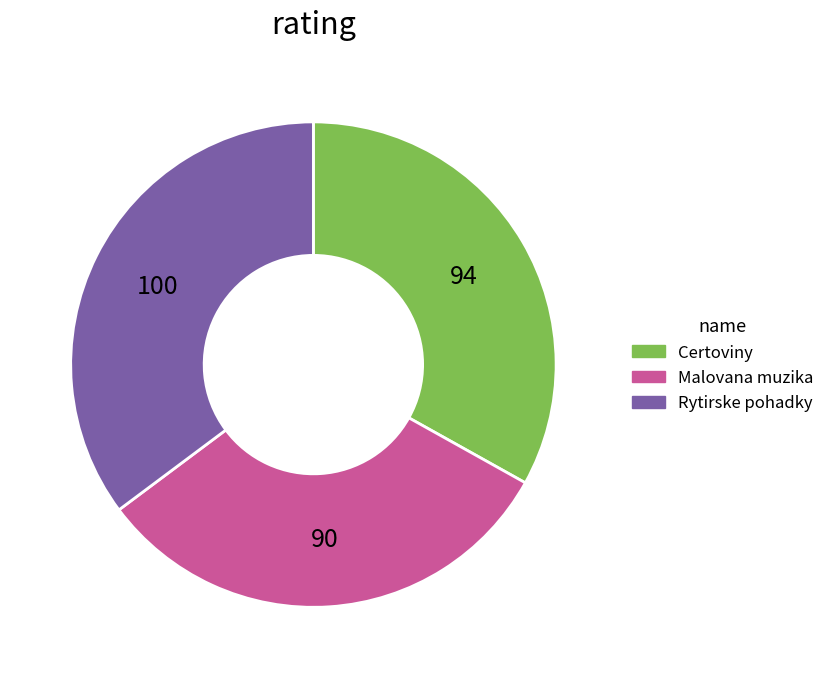

How many segments does this pie chart have?

3